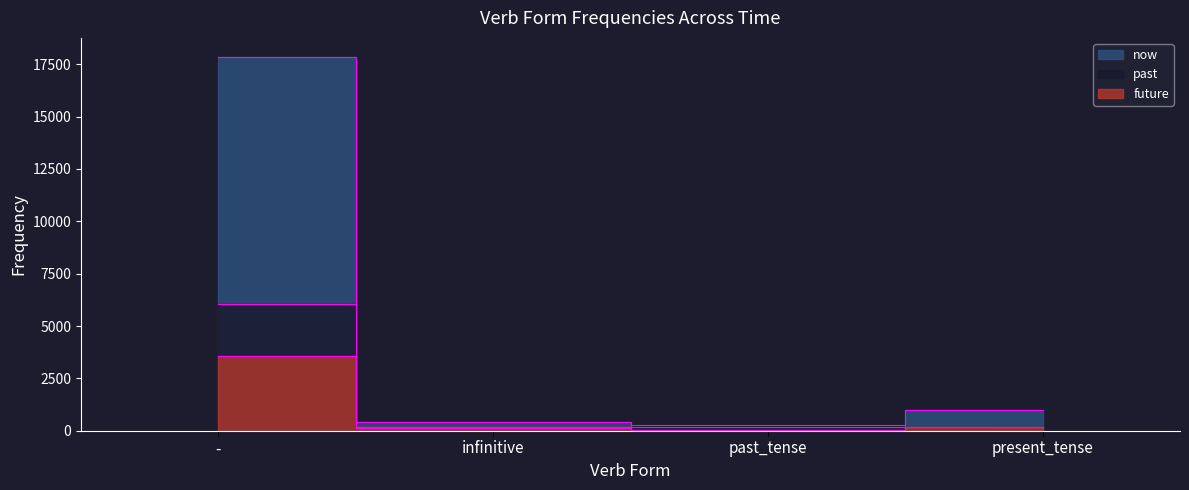

What is the value of the future point at the 4th from the left?

180